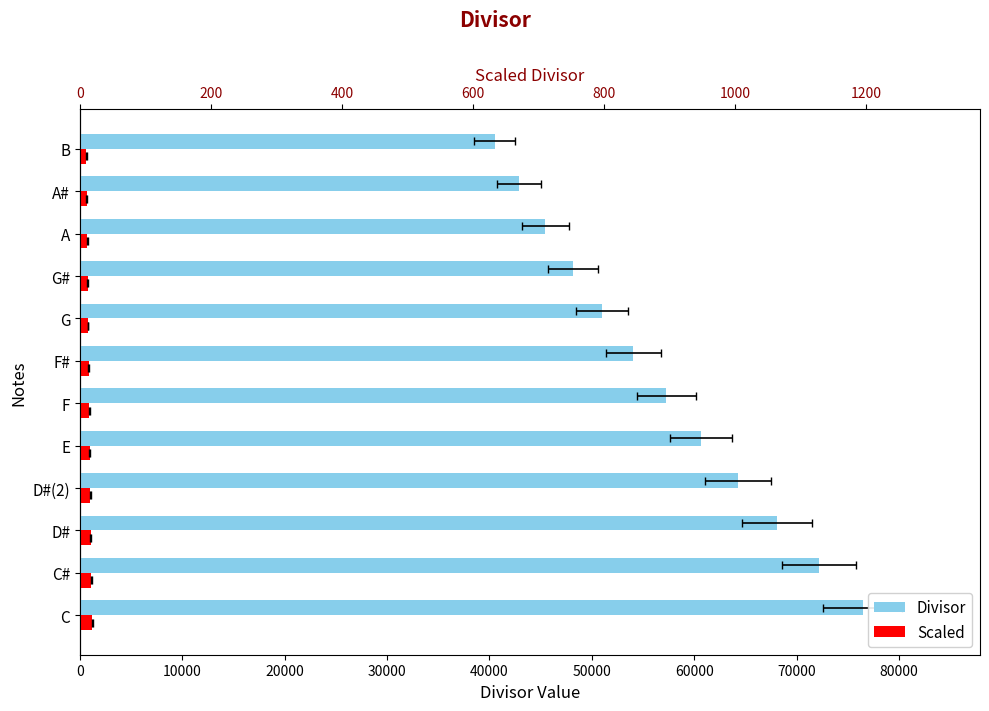

Does the chart contain stacked bars?

No